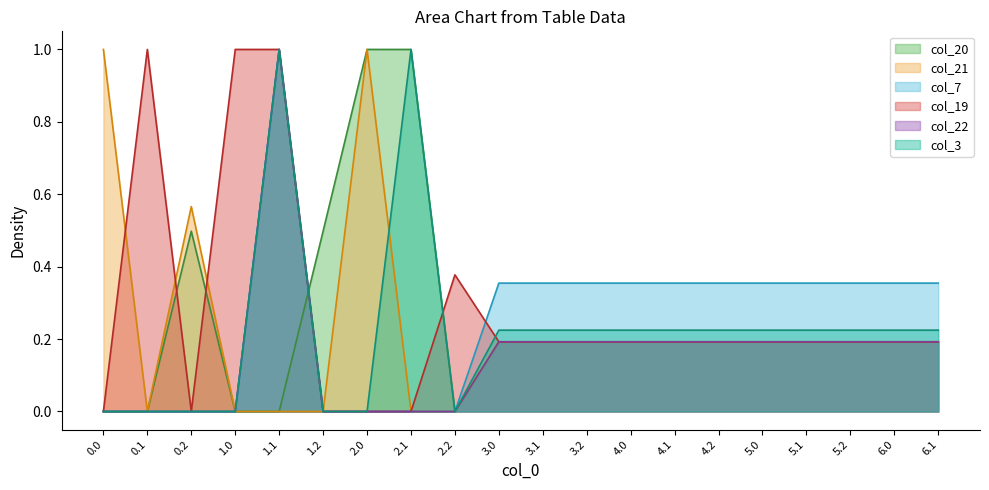

What is the approximate value of col_19 at 4.1?

0.2